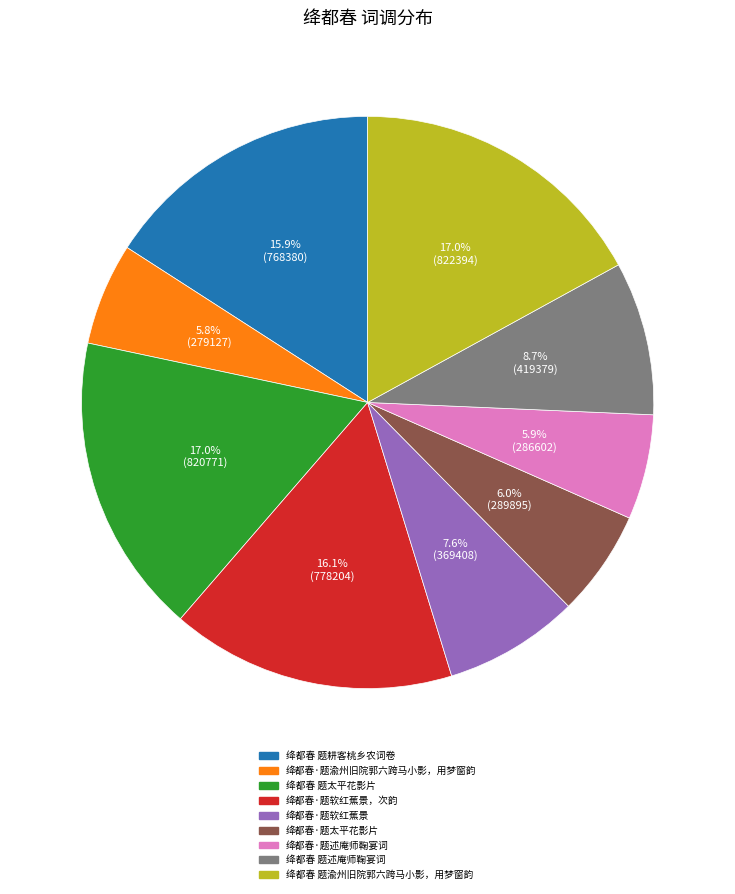

Is it true that 绛都春 题耕客桃乡农词卷 is 16% of the pie?

True